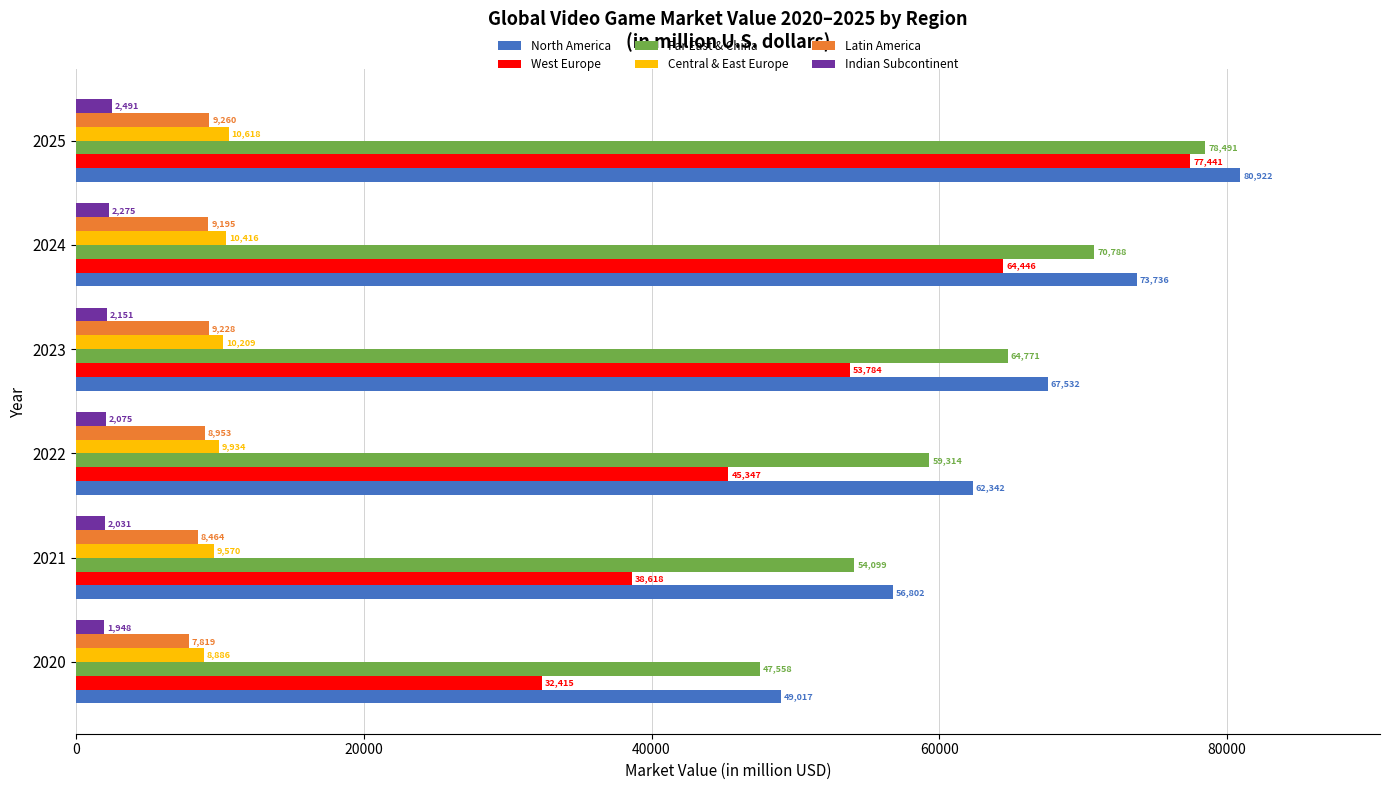

List the labels in order of Latin America value, largest first.

2025, 2023, 2024, 2022, 2021, 2020